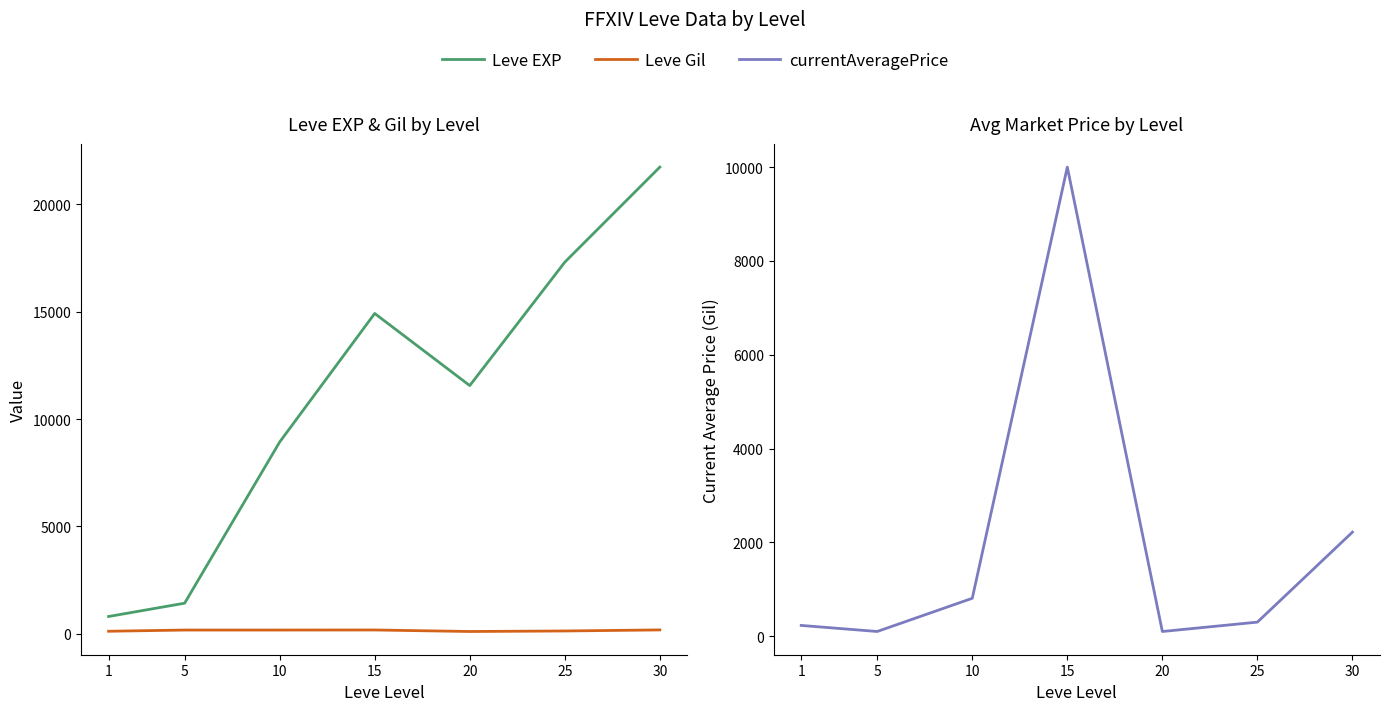

How many lines are shown in the chart?

3